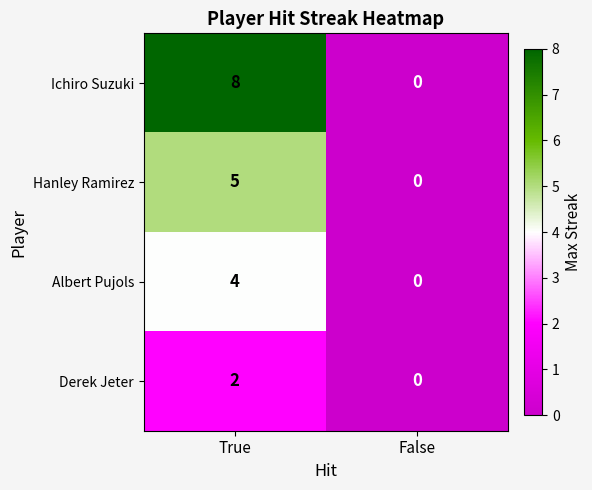

Where is Hanley Ramirez nearest to the value 2?

False